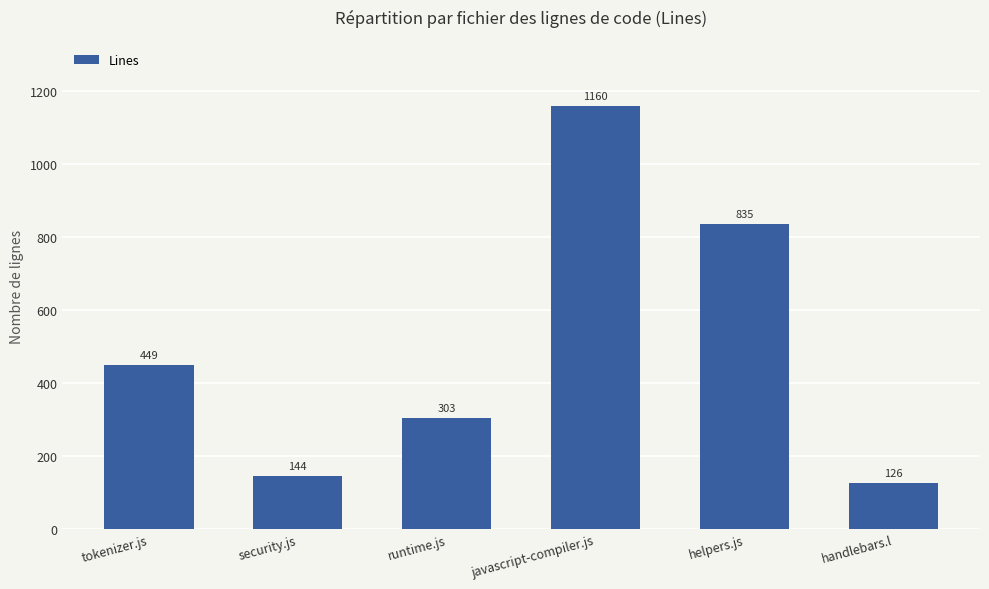

What is the maximum value shown in the chart?

1160